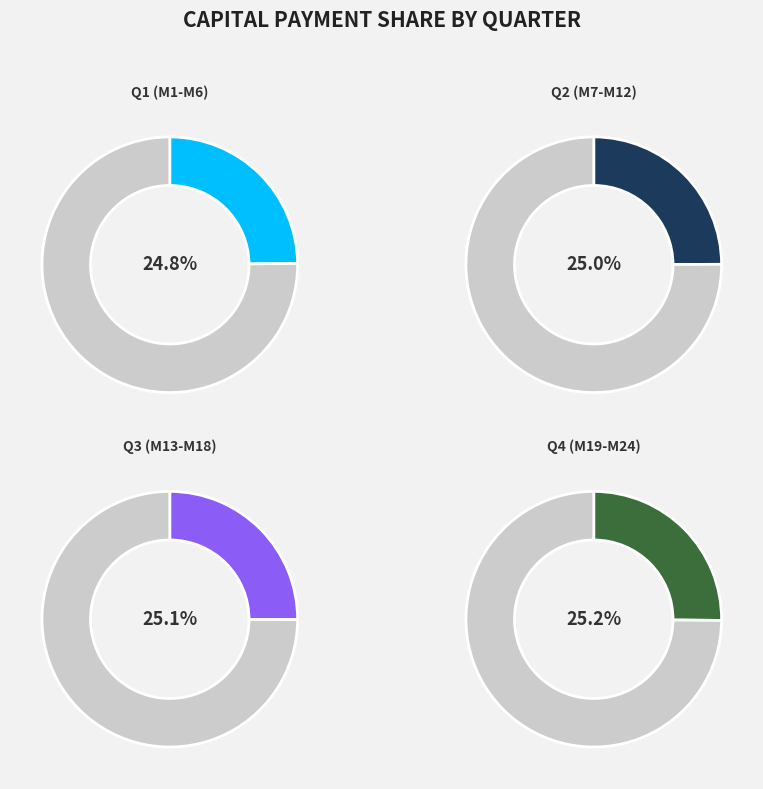

To the nearest percent, what percentage of the pie is Month 5?

4%